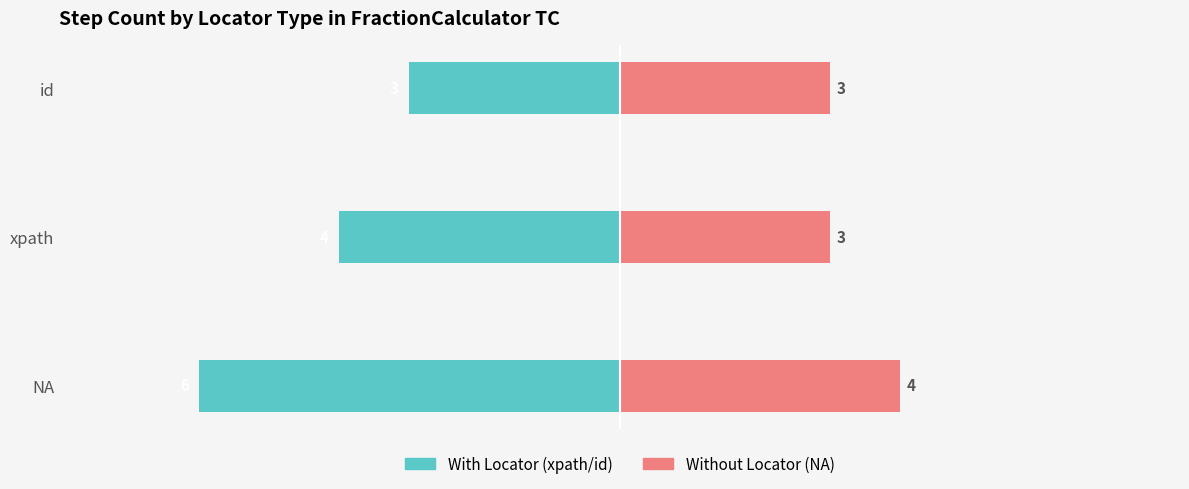

What is the sum of all With Locator (xpath/id) values?

-13